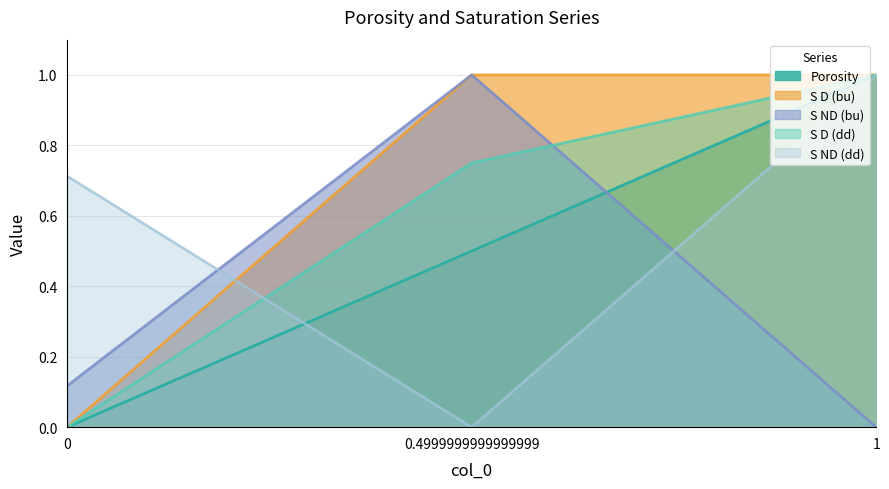

What position from the right is 0.4999999999999999?

2